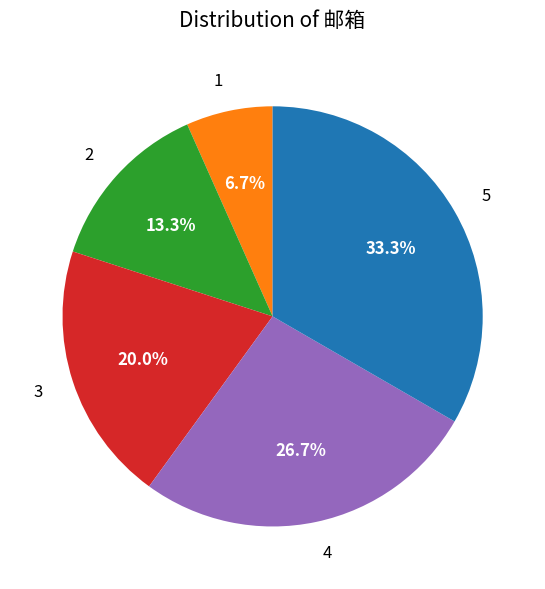

To the nearest percent, what is the difference between the 5 and 1 slice percentages?

27%